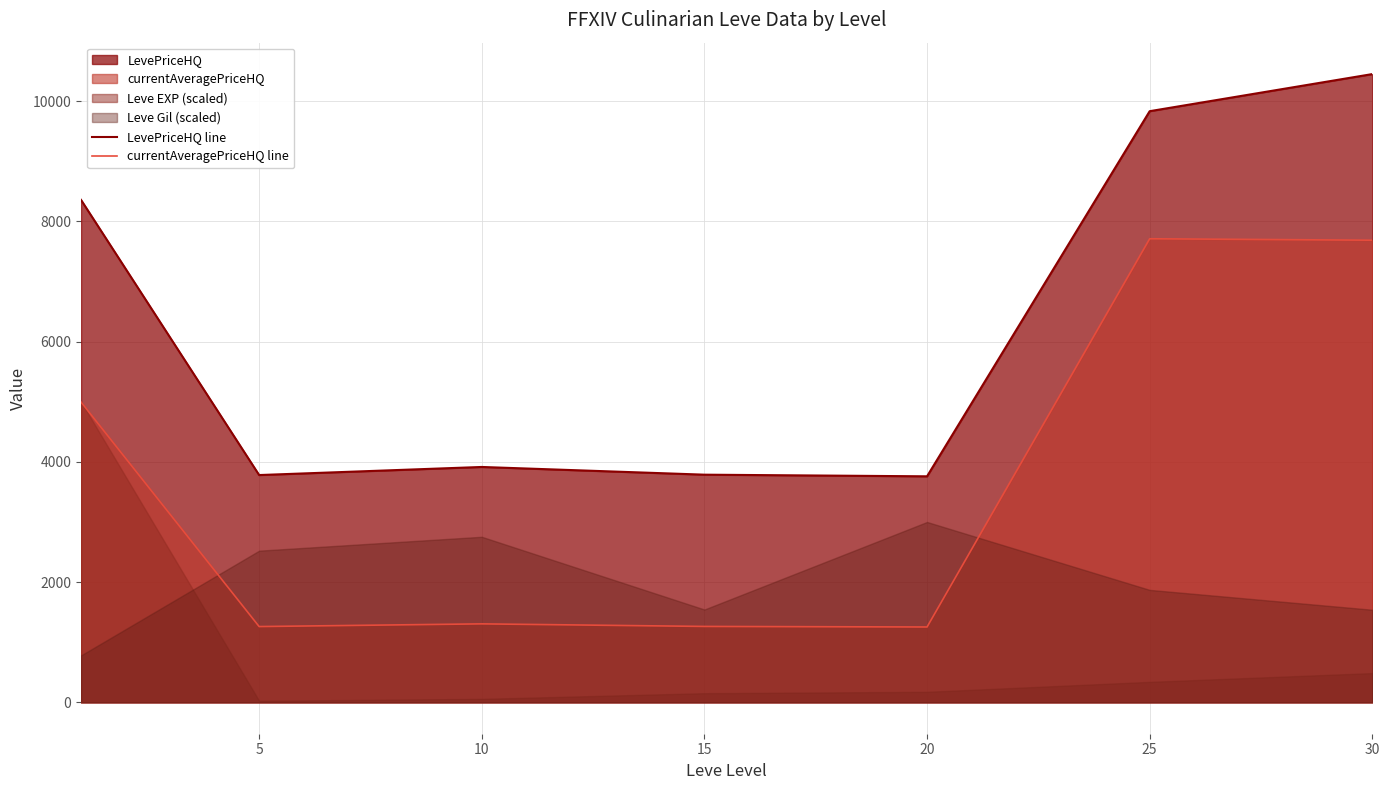

Reading left to right, extract all data points from this chart.

LevePriceHQ line: 8357.3	3780.3	3914.8	3786.5	3759.1	9832.8	10450.0
currentAveragePriceHQ line: 4994.5	1260.1	1304.9	1262.2	1253.0	7710.7	7686.5